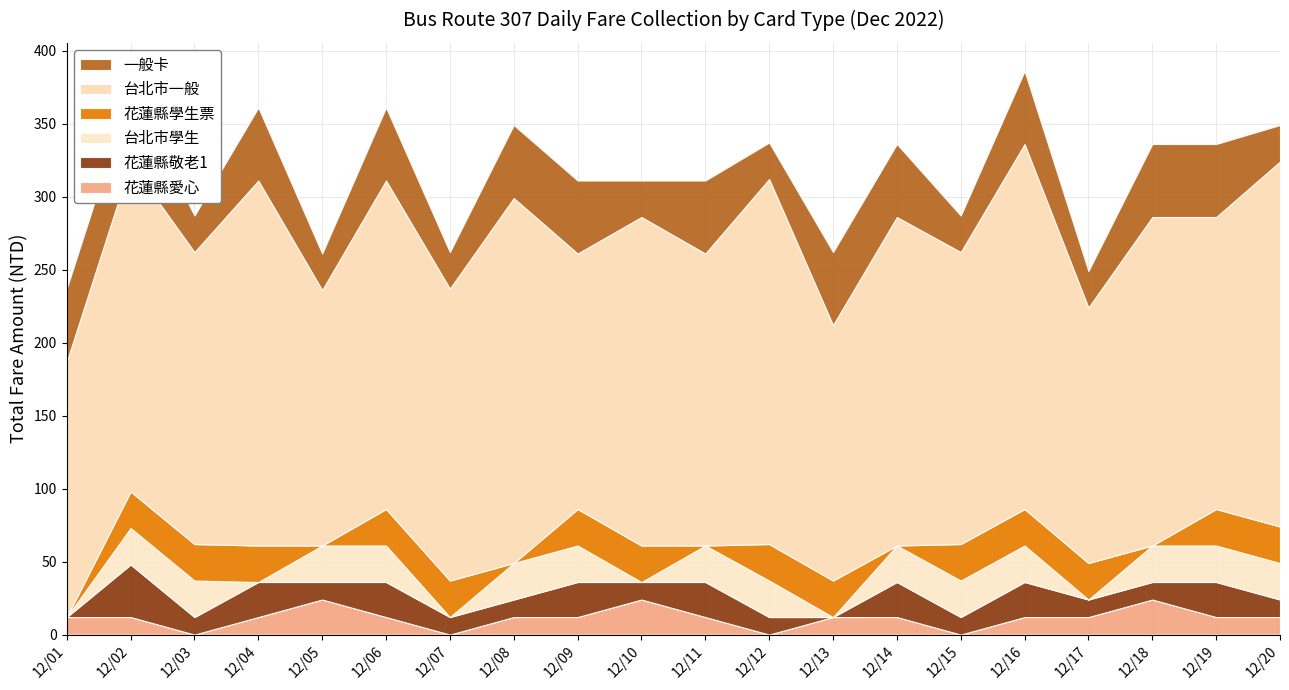

Reading left to right, list all the values displayed in this chart.

花蓮縣愛心: 12	12	0	12	24	12	0	12	12	24	12	0	12	12	0	12	12	24	12	12
花蓮縣敬老1: 0	36	12	24	12	24	12	12	24	12	24	12	0	24	12	24	12	12	24	12
台北市學生: 0	25	25	0	25	25	0	25	25	0	25	25	0	25	25	25	0	25	25	25
花蓮縣學生票: 0	25	25	25	0	25	25	0	25	25	0	25	25	0	25	25	25	0	25	25
台北市一般: 175	225	200	250	175	225	200	250	175	225	200	250	175	225	200	250	175	225	200	250
一般卡: 50	50	25	50	25	50	25	50	50	25	50	25	50	50	25	50	25	50	50	25